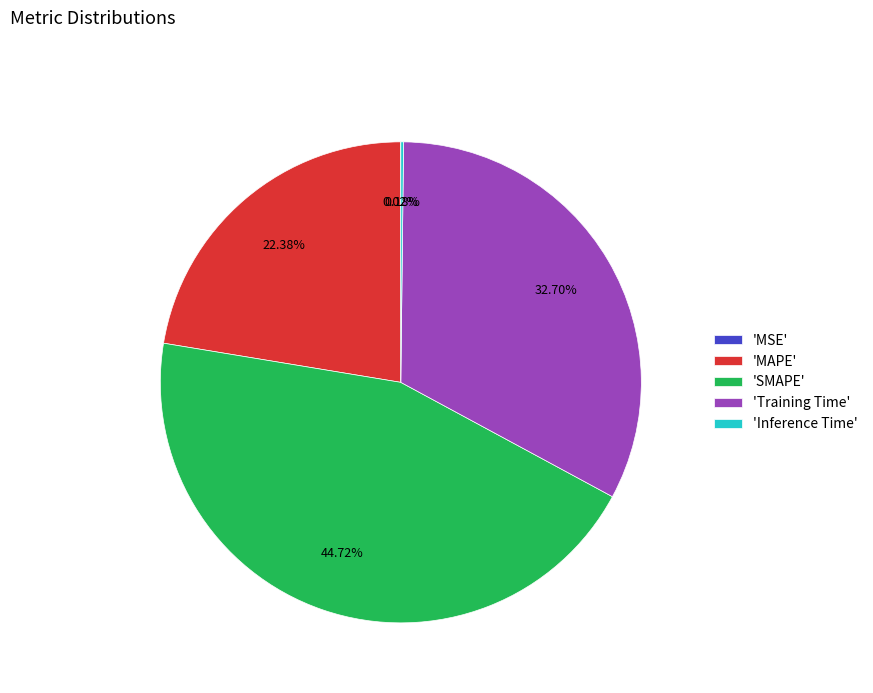

Is there any slice that represents more than half of the pie?

No